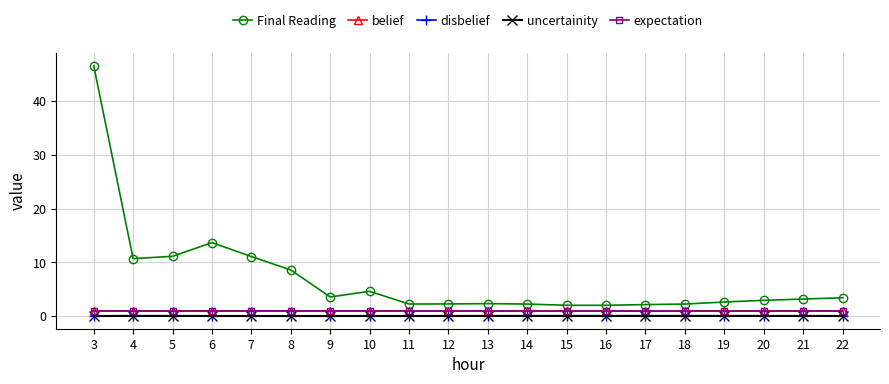

True or false: uncertainity and expectation intersect in this chart.

False